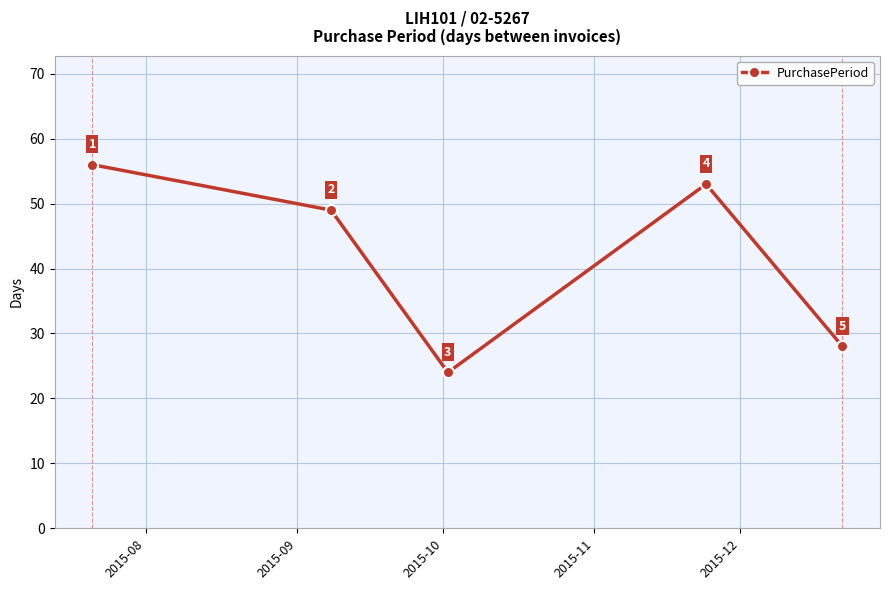

Reading left to right, list all the values displayed in this chart.

56	49	24	53	28